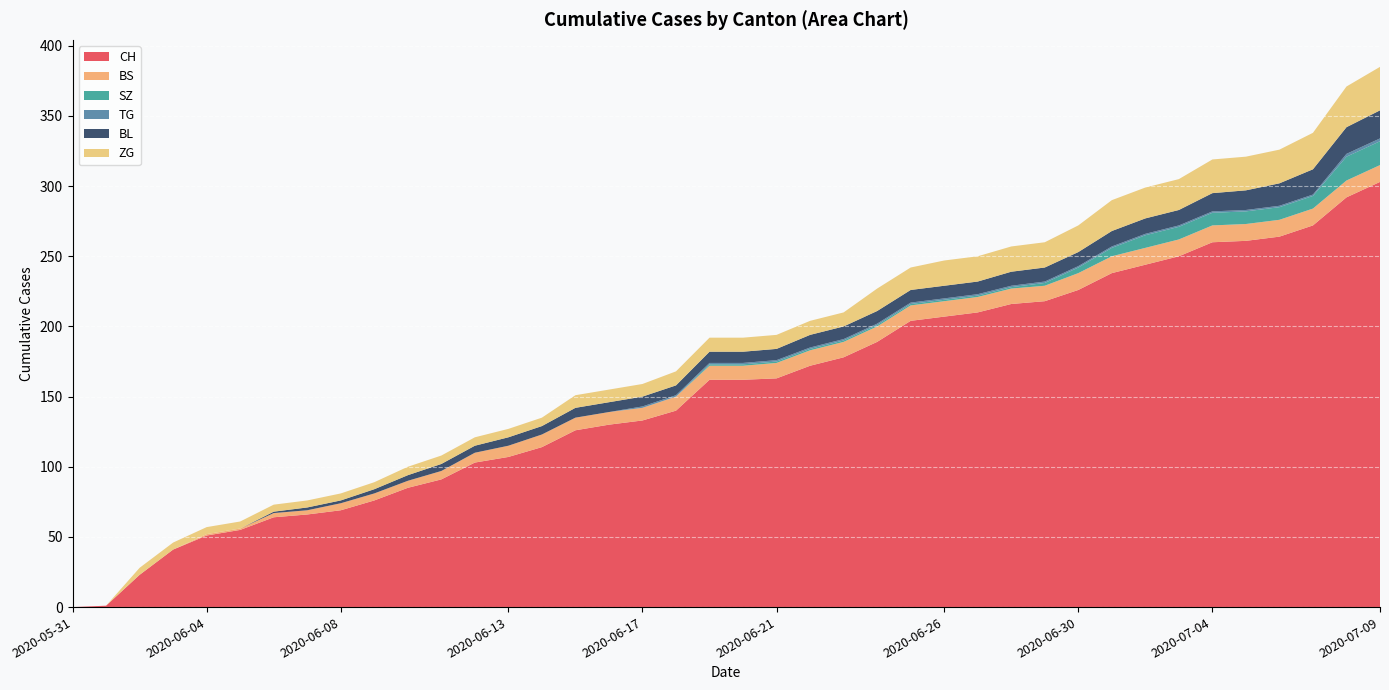

Reading right to left, list all the values displayed in this chart.

CH: 2020-07-09=303	2020-07-08=292	2020-07-07=272	2020-07-06=264	2020-07-05=261	2020-07-04=260	2020-07-03=250	2020-07-02=244	2020-07-01=238	2020-06-30=226	2020-06-29=218	2020-06-28=216	2020-06-27=210	2020-06-26=207	2020-06-25=204	2020-06-24=189	2020-06-23=178	2020-06-22=172	2020-06-21=163	2020-06-20=162	2020-06-19=162	2020-06-18=140	2020-06-17=133	2020-06-16=130	2020-06-15=126	2020-06-14=114	2020-06-13=107	2020-06-12=103	2020-06-11=91	2020-06-10=85	2020-06-09=76	2020-06-08=69	2020-06-07=66	2020-06-06=64	2020-06-05=55	2020-06-04=51	2020-06-03=41	2020-06-02=23	2020-06-01=1	2020-05-31=0
BS: 2020-07-09=12	2020-07-08=12	2020-07-07=12	2020-07-06=12	2020-07-05=12	2020-07-04=12	2020-07-03=12	2020-07-02=12	2020-07-01=12	2020-06-30=12	2020-06-29=11	2020-06-28=11	2020-06-27=11	2020-06-26=11	2020-06-25=11	2020-06-24=11	2020-06-23=11	2020-06-22=11	2020-06-21=11	2020-06-20=10	2020-06-19=10	2020-06-18=10	2020-06-17=9	2020-06-16=9	2020-06-15=9	2020-06-14=9	2020-06-13=8	2020-06-12=7	2020-06-11=6	2020-06-10=5	2020-06-09=5	2020-06-08=5	2020-06-07=3	2020-06-06=3	2020-06-05=1	2020-06-04=1	2020-06-03=0	2020-06-02=0	2020-06-01=0	2020-05-31=0
SZ: 2020-07-09=17	2020-07-08=17	2020-07-07=9	2020-07-06=9	2020-07-05=9	2020-07-04=9	2020-07-03=9	2020-07-02=9	2020-07-01=6	2020-06-30=4	2020-06-29=2	2020-06-28=1	2020-06-27=1	2020-06-26=1	2020-06-25=1	2020-06-24=1	2020-06-23=1	2020-06-22=1	2020-06-21=1	2020-06-20=1	2020-06-19=1	2020-06-18=0	2020-06-17=0	2020-06-16=0	2020-06-15=0	2020-06-14=0	2020-06-13=0	2020-06-12=0	2020-06-11=0	2020-06-10=0	2020-06-09=0	2020-06-08=0	2020-06-07=0	2020-06-06=0	2020-06-05=0	2020-06-04=0	2020-06-03=0	2020-06-02=0	2020-06-01=0	2020-05-31=0
TG: 2020-07-09=2	2020-07-08=2	2020-07-07=1	2020-07-06=1	2020-07-05=1	2020-07-04=1	2020-07-03=1	2020-07-02=1	2020-07-01=1	2020-06-30=1	2020-06-29=1	2020-06-28=1	2020-06-27=1	2020-06-26=1	2020-06-25=1	2020-06-24=1	2020-06-23=1	2020-06-22=1	2020-06-21=1	2020-06-20=1	2020-06-19=1	2020-06-18=1	2020-06-17=1	2020-06-16=0	2020-06-15=0	2020-06-14=0	2020-06-13=0	2020-06-12=0	2020-06-11=0	2020-06-10=0	2020-06-09=0	2020-06-08=0	2020-06-07=0	2020-06-06=0	2020-06-05=0	2020-06-04=0	2020-06-03=0	2020-06-02=0	2020-06-01=0	2020-05-31=0
BL: 2020-07-09=20	2020-07-08=19	2020-07-07=18	2020-07-06=16	2020-07-05=14	2020-07-04=13	2020-07-03=11	2020-07-02=11	2020-07-01=11	2020-06-30=10	2020-06-29=10	2020-06-28=10	2020-06-27=9	2020-06-26=9	2020-06-25=9	2020-06-24=9	2020-06-23=9	2020-06-22=9	2020-06-21=8	2020-06-20=8	2020-06-19=8	2020-06-18=7	2020-06-17=7	2020-06-16=7	2020-06-15=7	2020-06-14=6	2020-06-13=6	2020-06-12=5	2020-06-11=5	2020-06-10=4	2020-06-09=3	2020-06-08=2	2020-06-07=2	2020-06-06=1	2020-06-05=0	2020-06-04=0	2020-06-03=0	2020-06-02=0	2020-06-01=0	2020-05-31=0
ZG: 2020-07-09=31	2020-07-08=29	2020-07-07=26	2020-07-06=24	2020-07-05=24	2020-07-04=24	2020-07-03=22	2020-07-02=22	2020-07-01=22	2020-06-30=19	2020-06-29=18	2020-06-28=18	2020-06-27=18	2020-06-26=18	2020-06-25=16	2020-06-24=16	2020-06-23=10	2020-06-22=10	2020-06-21=10	2020-06-20=10	2020-06-19=10	2020-06-18=10	2020-06-17=9	2020-06-16=9	2020-06-15=9	2020-06-14=6	2020-06-13=6	2020-06-12=6	2020-06-11=6	2020-06-10=6	2020-06-09=5	2020-06-08=5	2020-06-07=5	2020-06-06=5	2020-06-05=5	2020-06-04=5	2020-06-03=5	2020-06-02=5	2020-06-01=0	2020-05-31=0